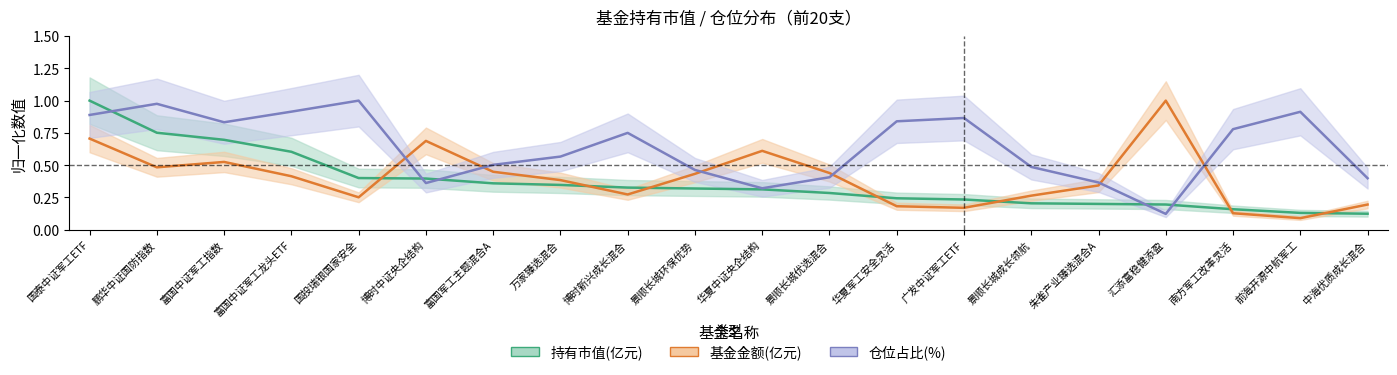

What is the value of the 持有市值(亿元) point at the 11th from the left?

0.3